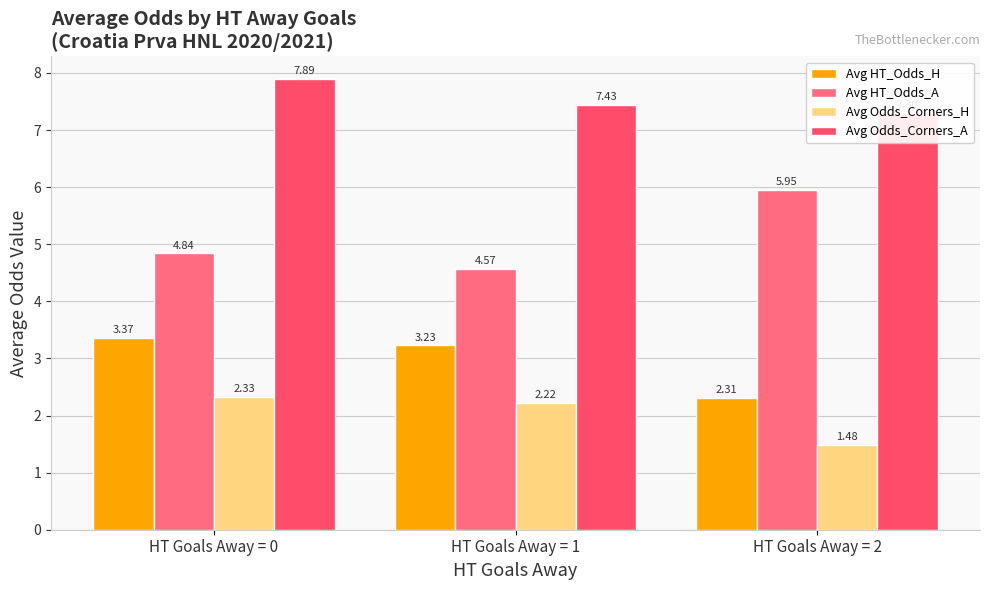

True or false: Avg HT_Odds_H has a value of 3.4 at HT Goals Away = 0.

True